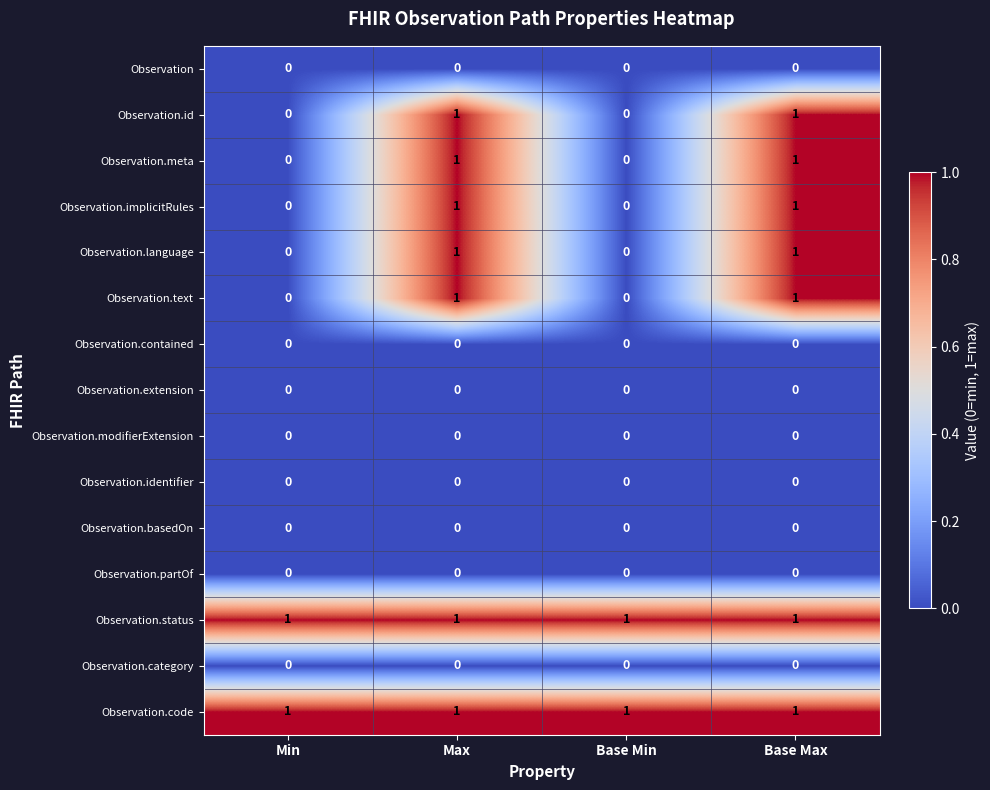

The value of Observation.language at Min is 0. True or false?

True